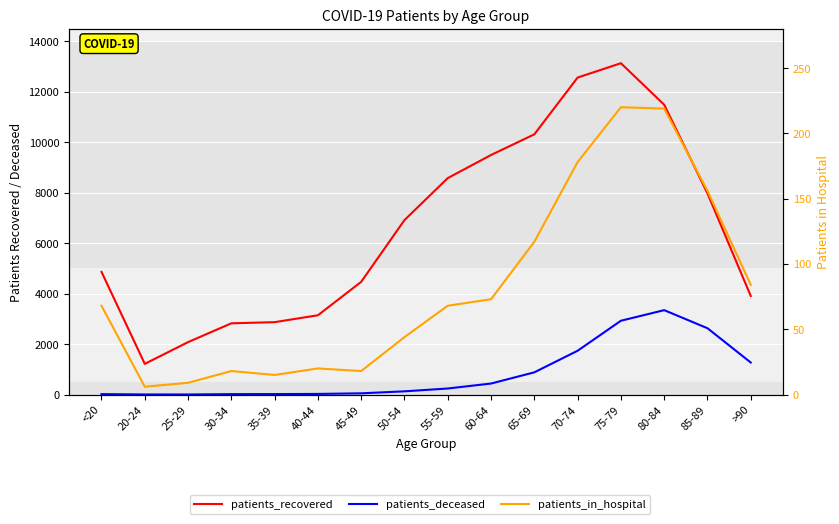

What is the difference between the patients_deceased values at <20 and 30-34?

1